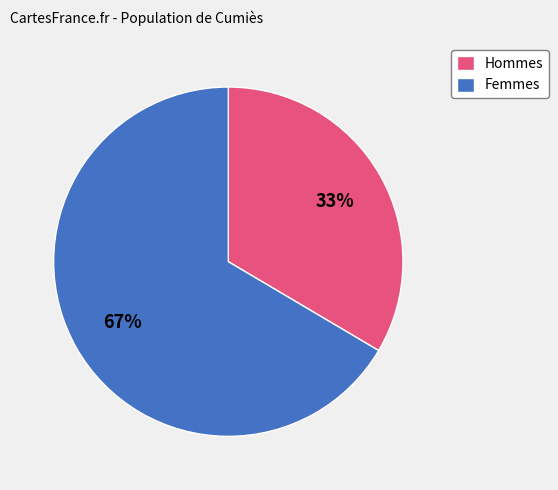

Combined, do Femmes and Hommes account for over 50%?

Yes